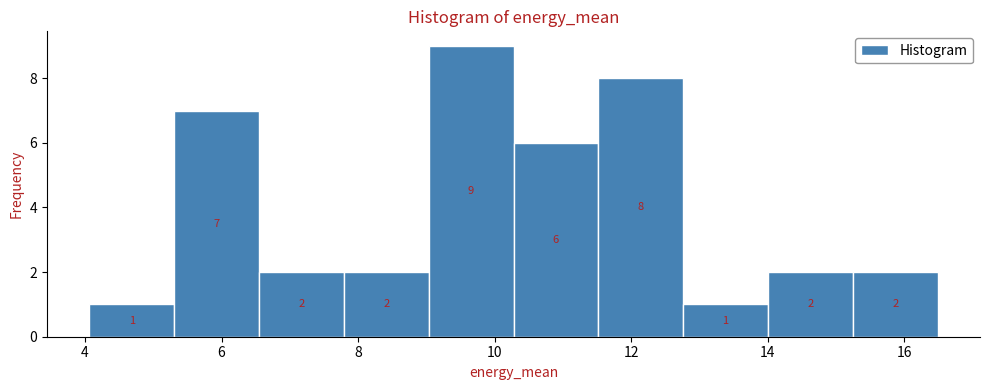

What is the height of the bar covering 11.6 to 12.8 on the x-axis? The bar edges are not printed on the chart, so give them approximately, as read against the axis.

8